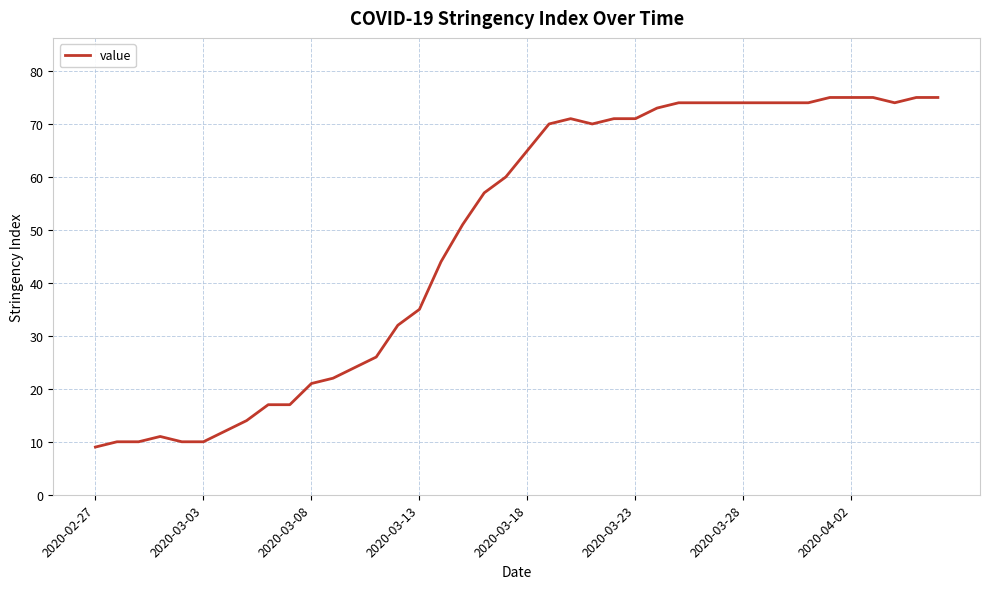

What is the difference between the maximum and minimum values?

66